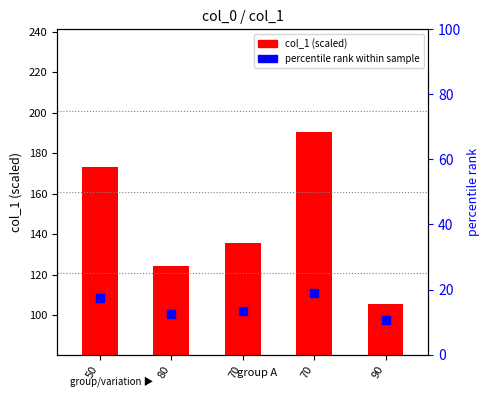

Which series has the largest total across all categories?

col_1 (scaled)